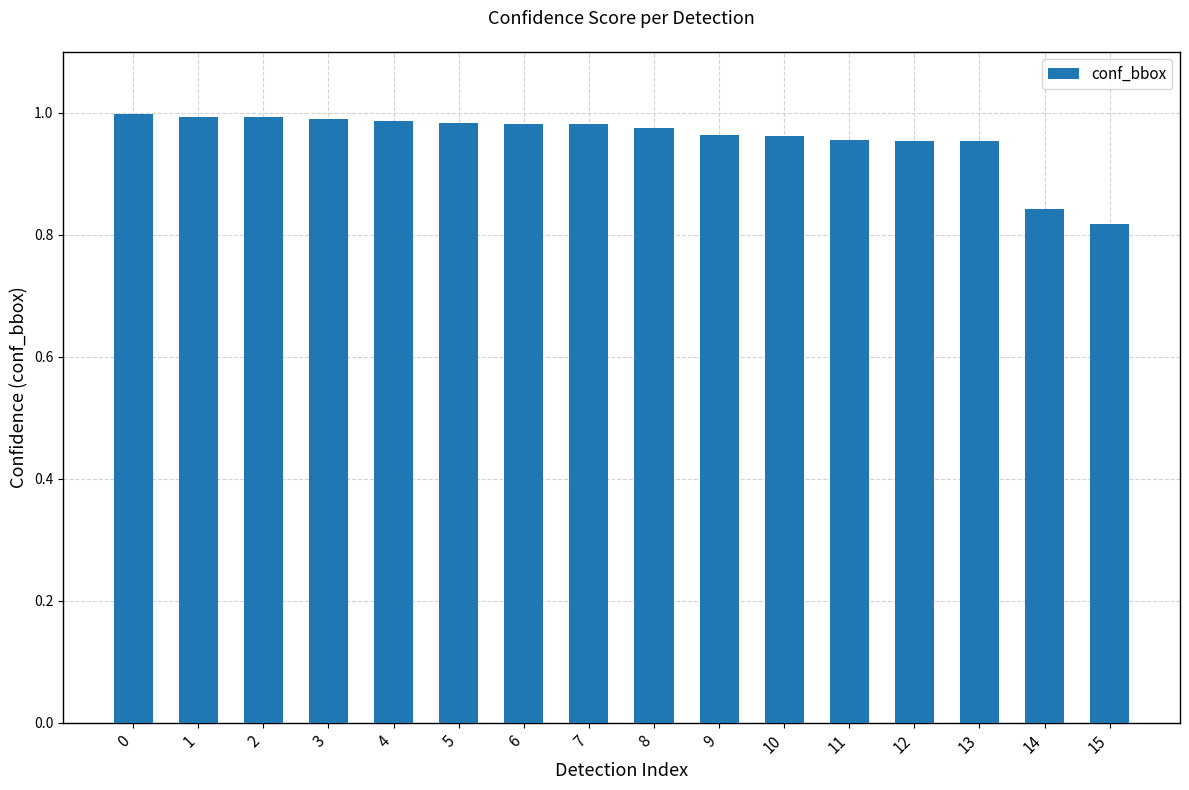

Does the chart contain stacked bars?

No